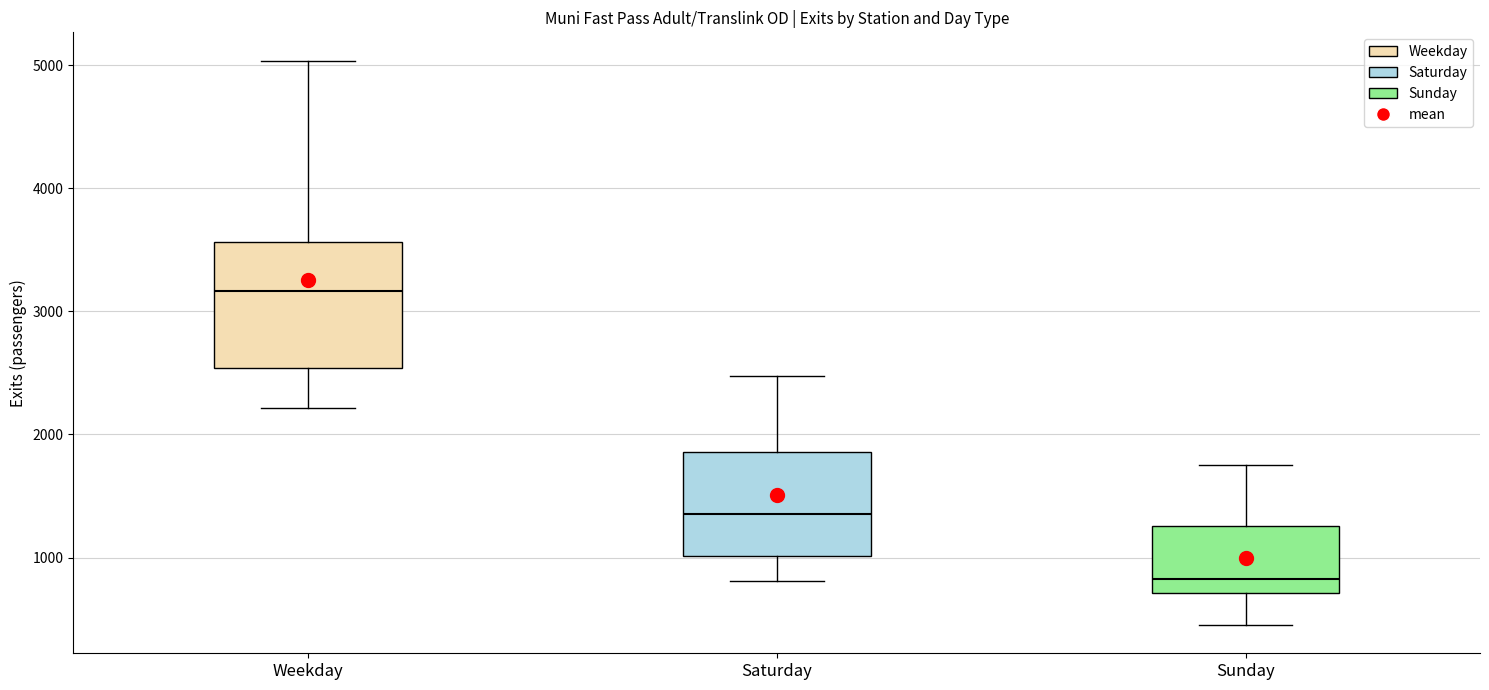

Which box's median line is the highest?

Weekday